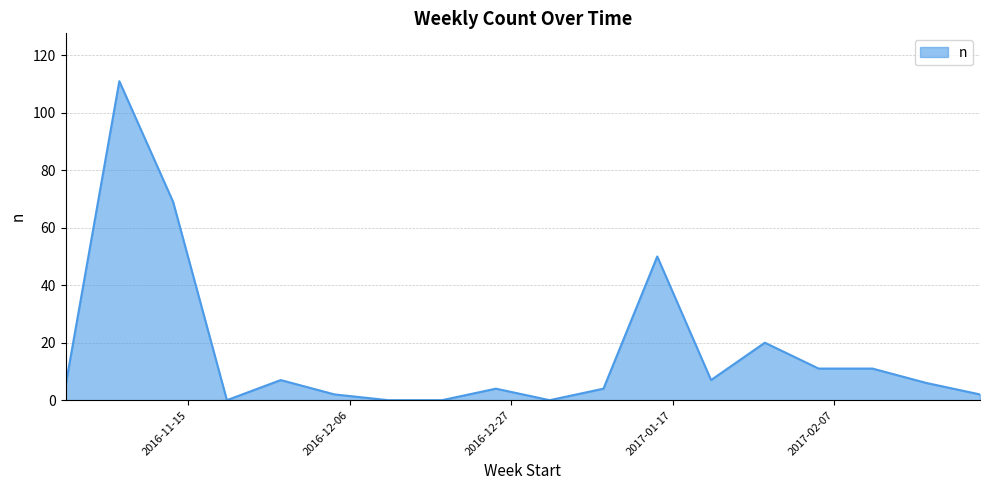

What is the maximum value shown in the chart?

111